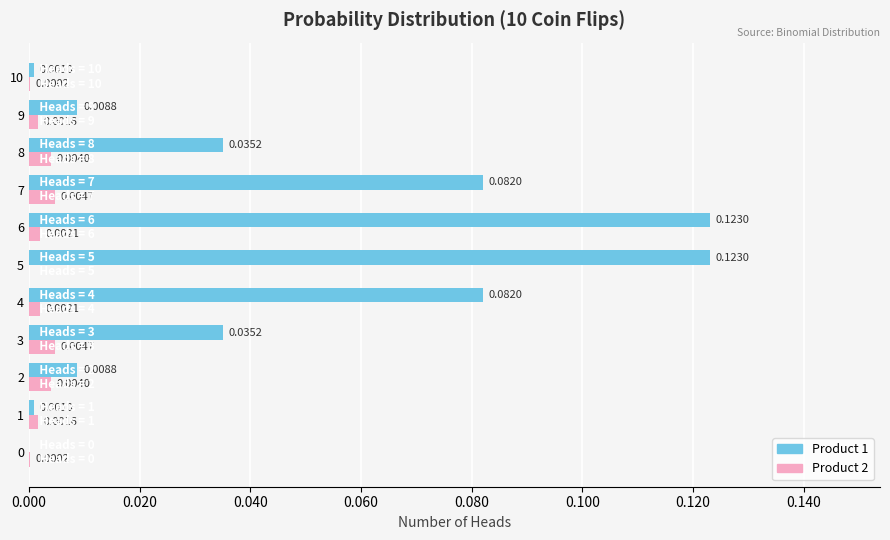

Where is Product 2 nearest to the value 0?

5